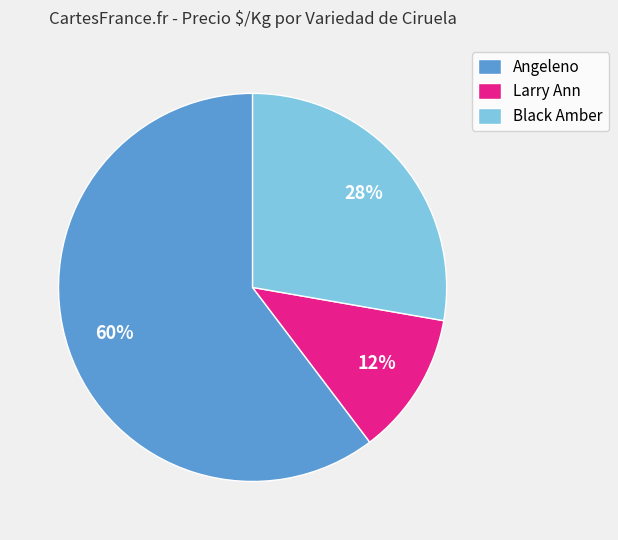

Which slice is the largest?

Angeleno